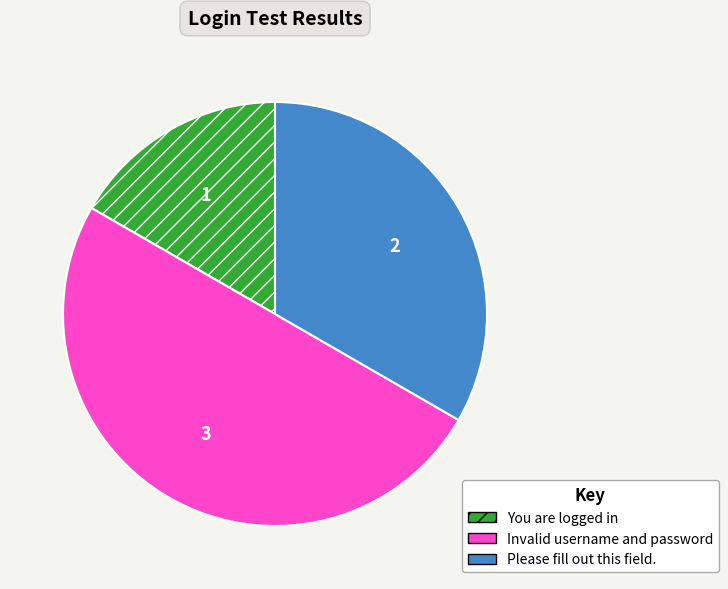

How many segments does this pie chart have?

3